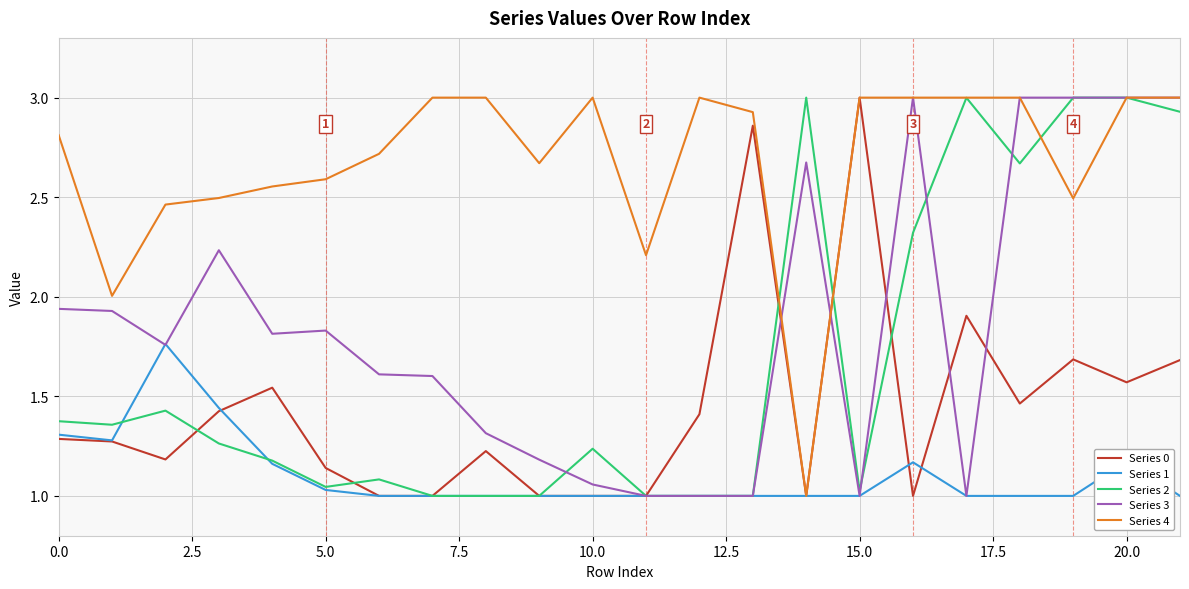

Which series has the largest total across all categories?

Series 4